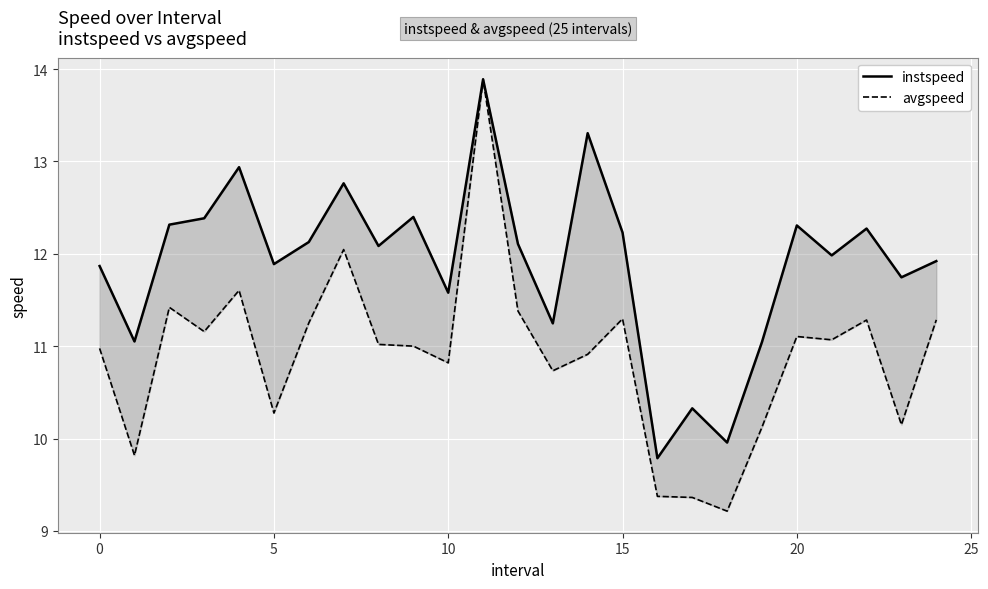

At how many categories does at least one series exceed 11?

22